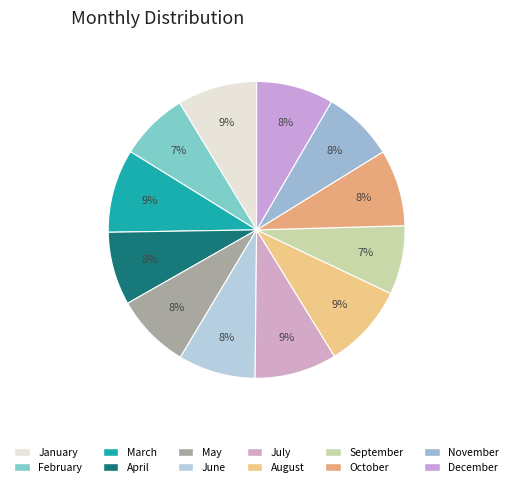

What is the largest slice in the pie chart?

August